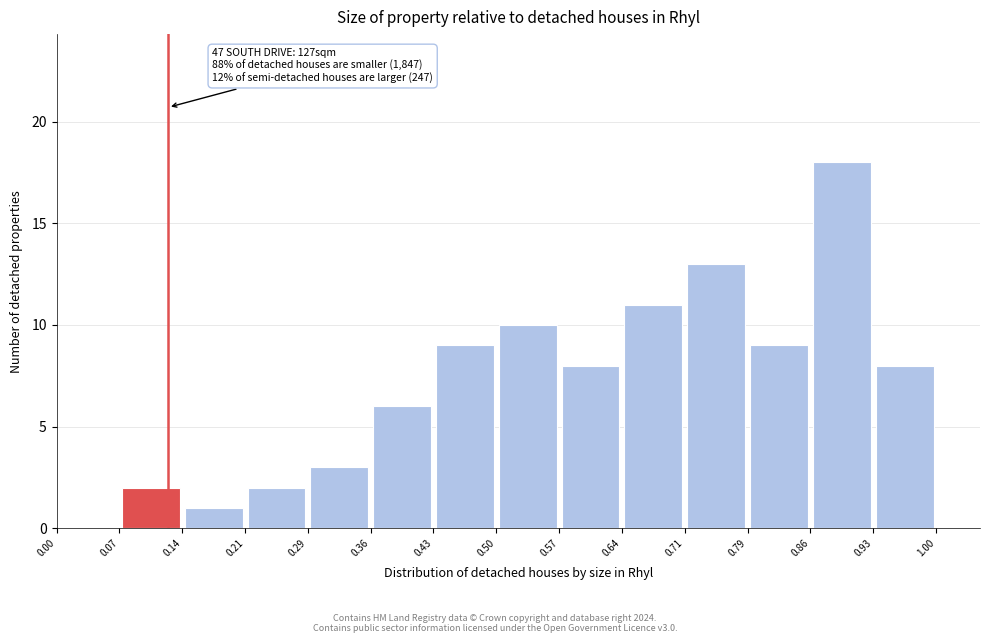

Which range on the x-axis has the tallest bar?

0.86 to 0.93